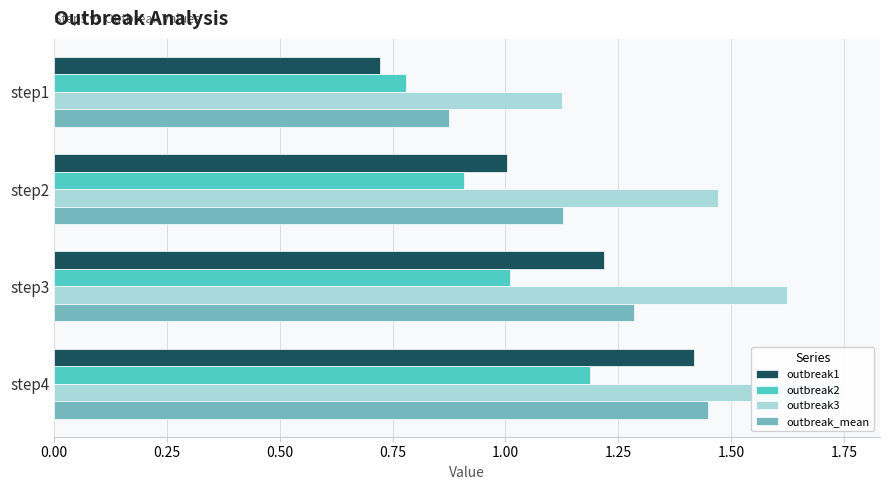

Count the number of data series in this chart.

4